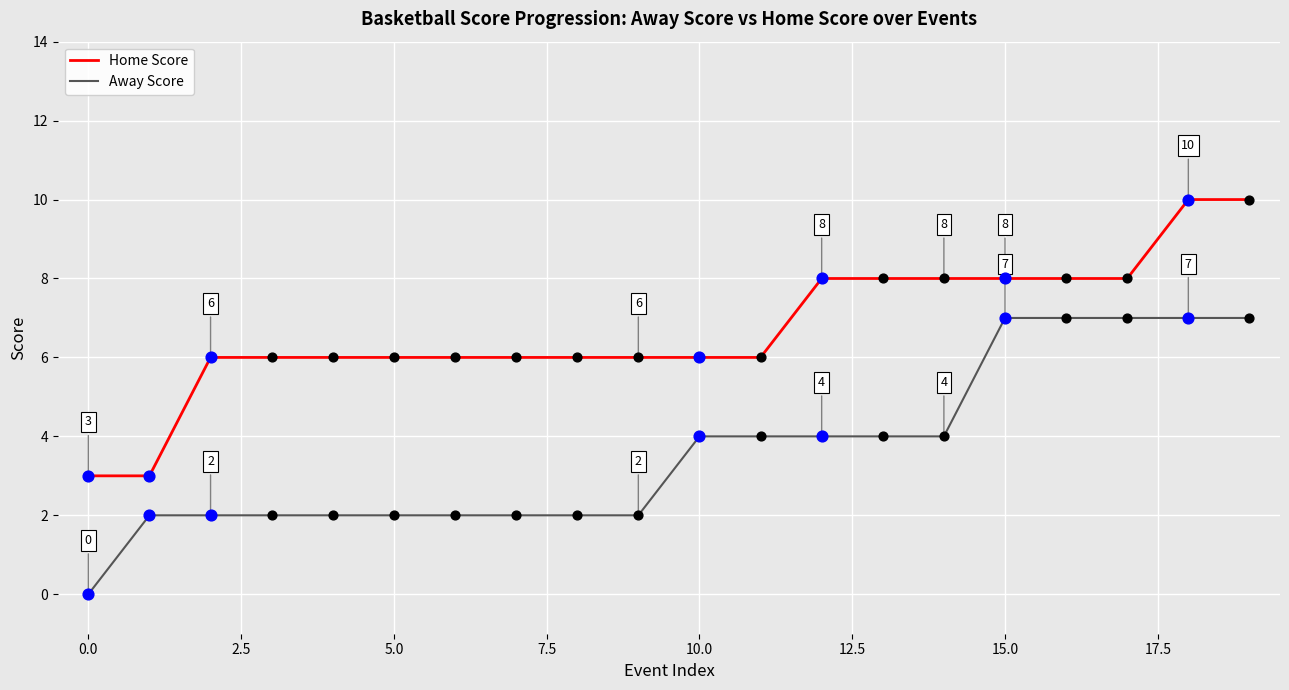

Which series has the largest total across all categories?

Home Score